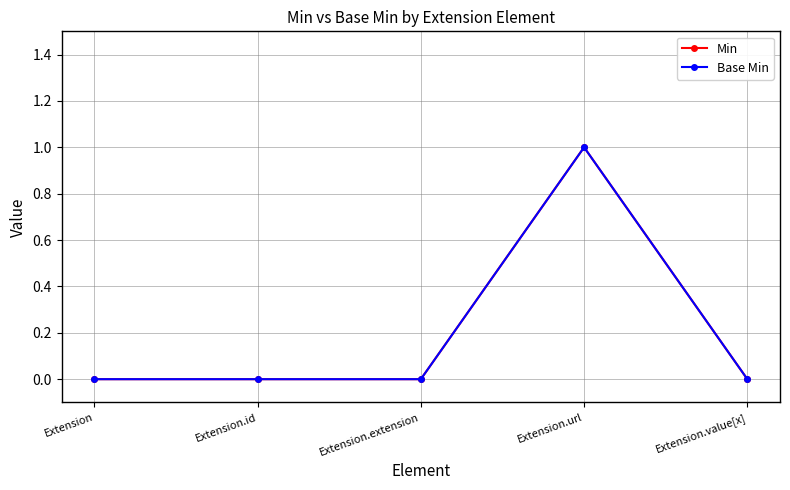

At which label does Min reach its peak?

Extension.url